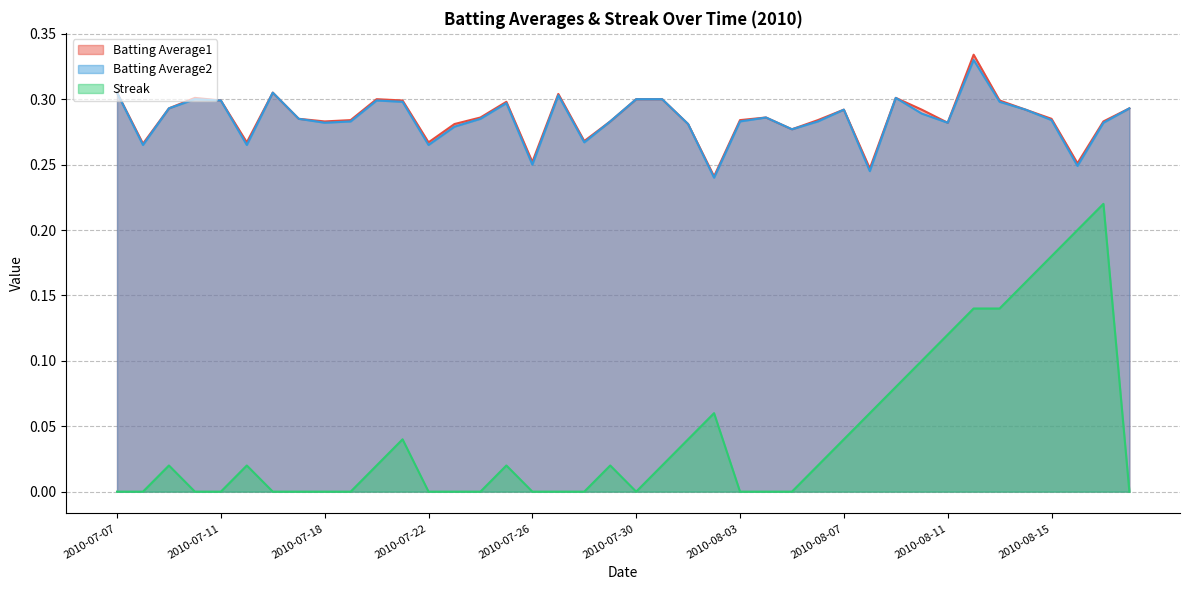

At which category does Batting Average2 reach its first local valley?

2010-07-08